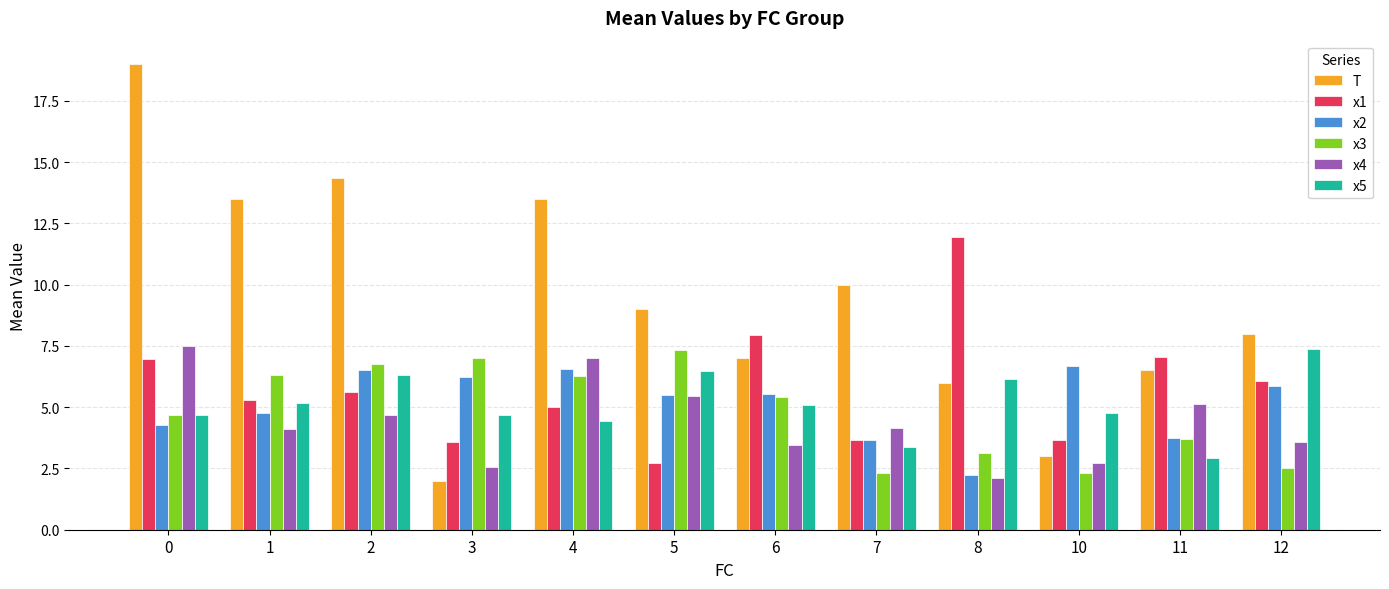

What is the difference between the highest and lowest values at 7?

7.7